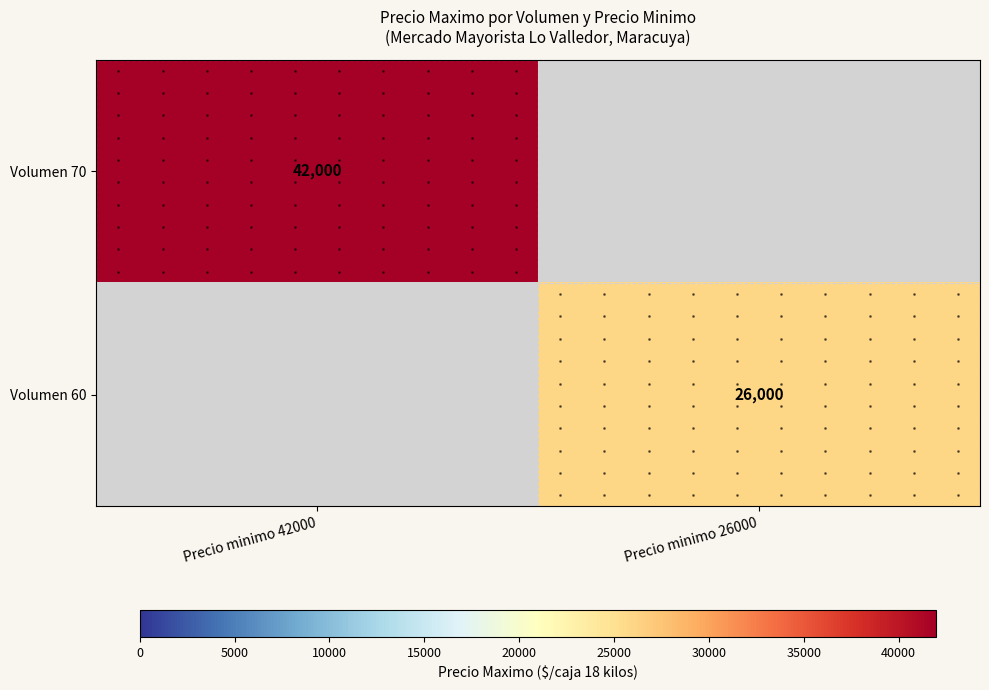

Which has a higher value, Precio minimo 26000 or Precio minimo 42000?

Precio minimo 42000